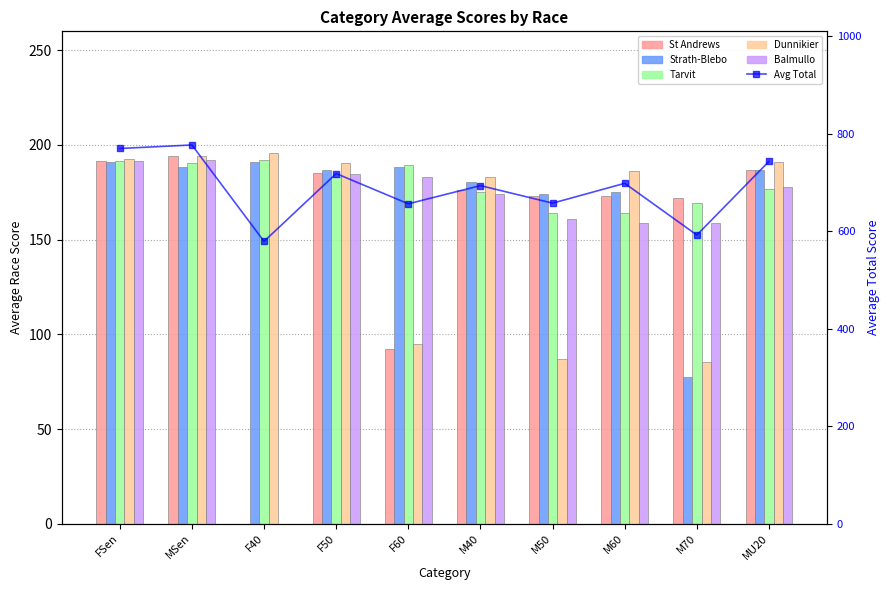

What is the sum of all Tarvit values?

1796.8